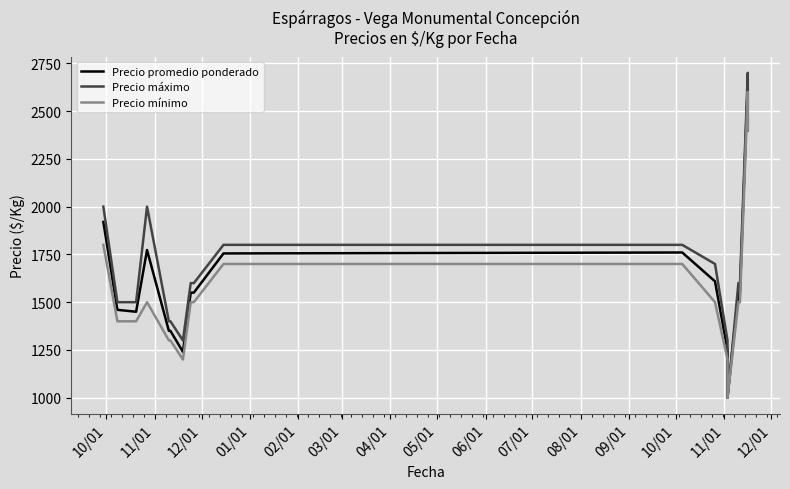

Read the Precio máximo value at 08/01, to the nearest 50.

1800